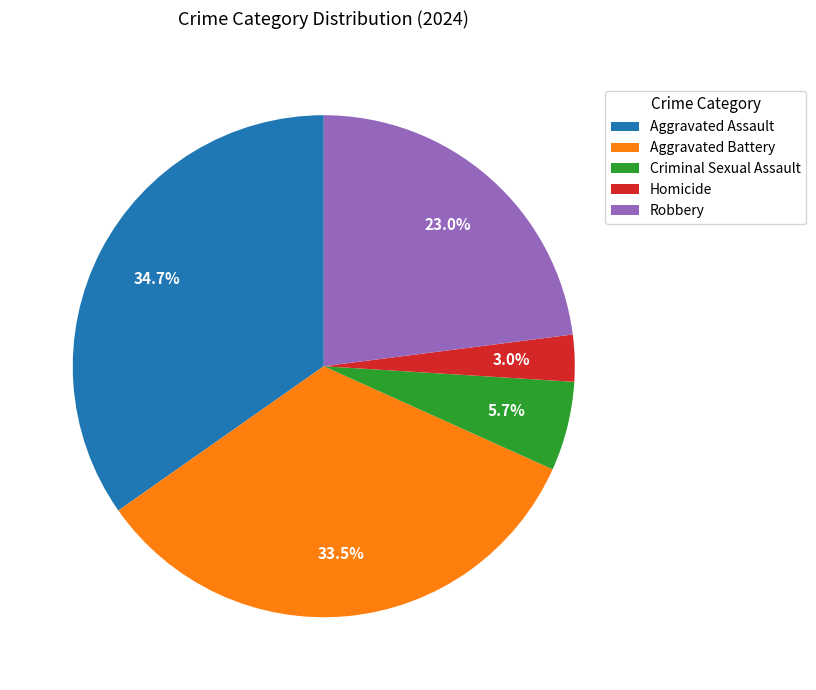

The Robbery slice represents 23% of the pie. True or false?

True